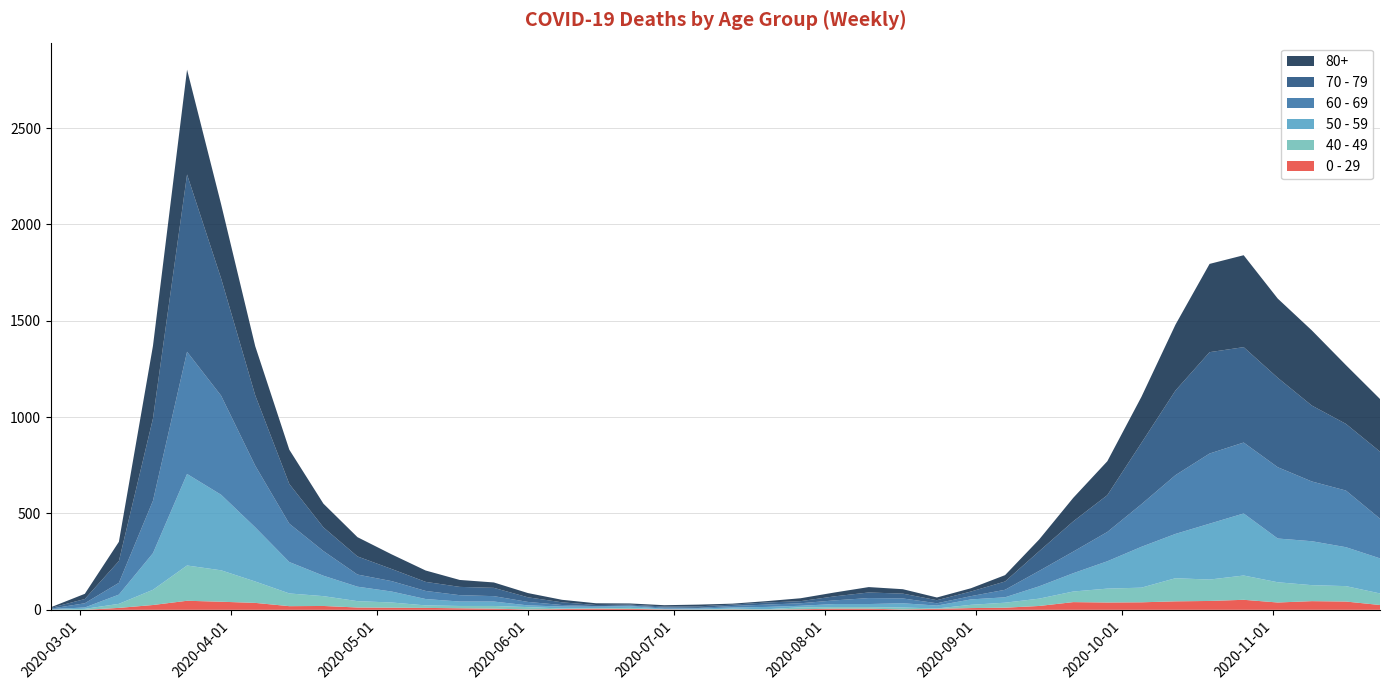

Reading left to right, what are all the values shown in this chart?

0 - 29: 1	0	10	25	47	42	36	19	20	12	11	10	8	6	2	4	6	5	2	1	2	1	3	6	6	2	5	9	11	20	40	38	39	44	46	52	38	45	43	25
40 - 49: 0	5	21	79	183	163	111	66	51	33	27	13	12	14	12	3	2	5	1	1	4	2	10	8	8	10	2	17	26	38	55	72	76	120	111	126	105	83	80	60
50 - 59: 3	7	48	190	475	392	281	163	106	75	57	33	23	23	9	10	8	9	3	5	6	12	8	16	16	22	15	28	28	64	95	142	212	230	290	322	227	228	202	182
60 - 69: 2	22	61	272	634	514	320	199	128	63	54	42	33	28	18	8	3	3	6	3	8	12	13	19	31	25	12	17	39	80	112	152	221	305	364	368	370	310	294	206
70 - 79: 4	22	113	427	920	608	365	206	123	94	63	47	43	43	24	14	6	5	5	8	7	11	11	21	29	25	16	24	43	102	157	191	318	439	526	495	464	394	346	348
80+: 3	27	100	377	544	385	255	178	123	100	76	59	36	28	22	13	9	6	7	9	5	7	15	20	28	23	14	17	33	61	122	176	239	342	458	477	411	390	305	273